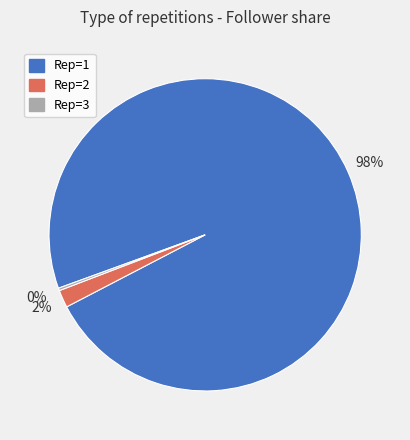

Does any single category account for the majority?

Yes